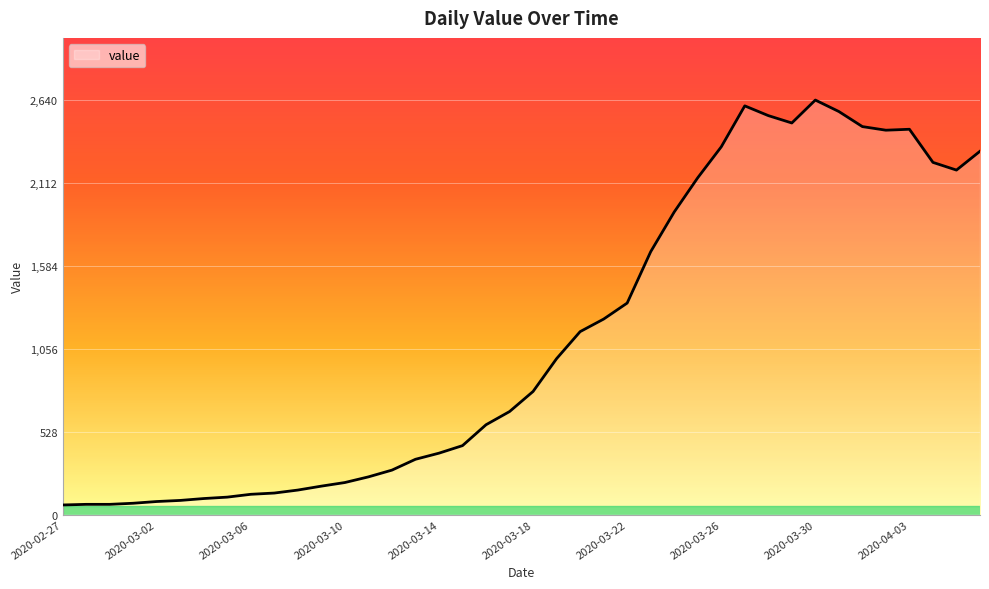

How many lines are shown in the chart?

1